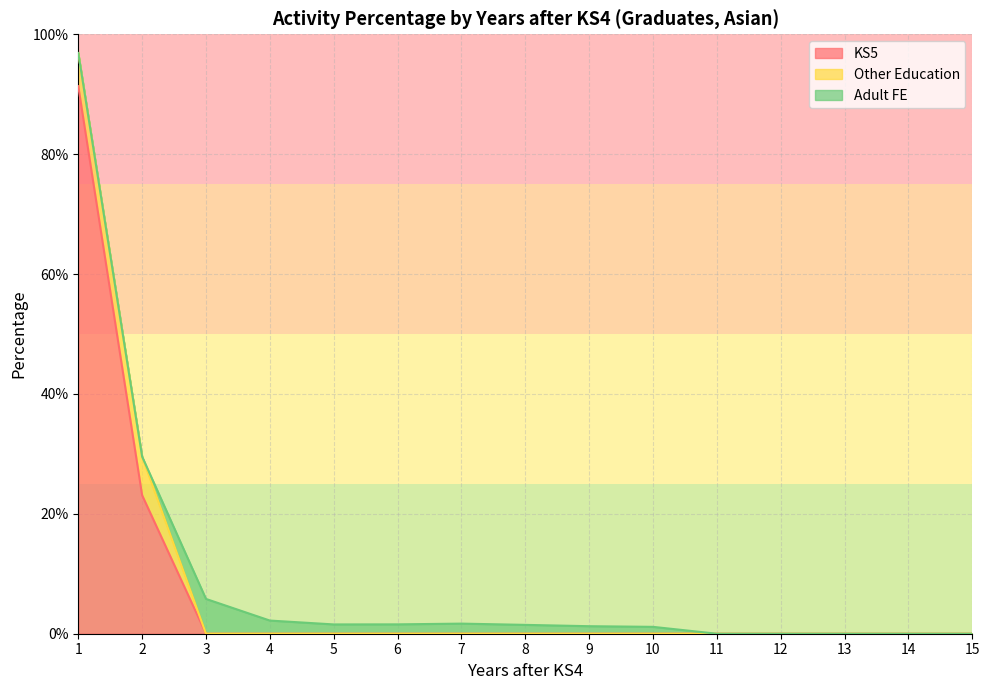

In Adult FE, how many points are higher than both neighbors (excluding endpoints)?

2